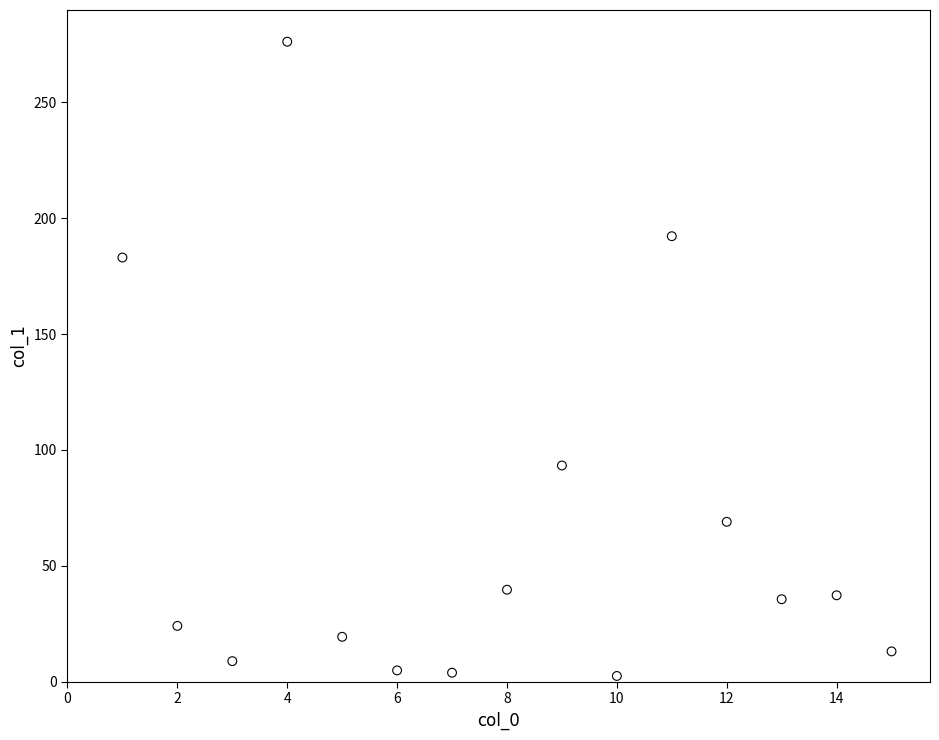

What is the range of Y values (max minus min)?

273.6